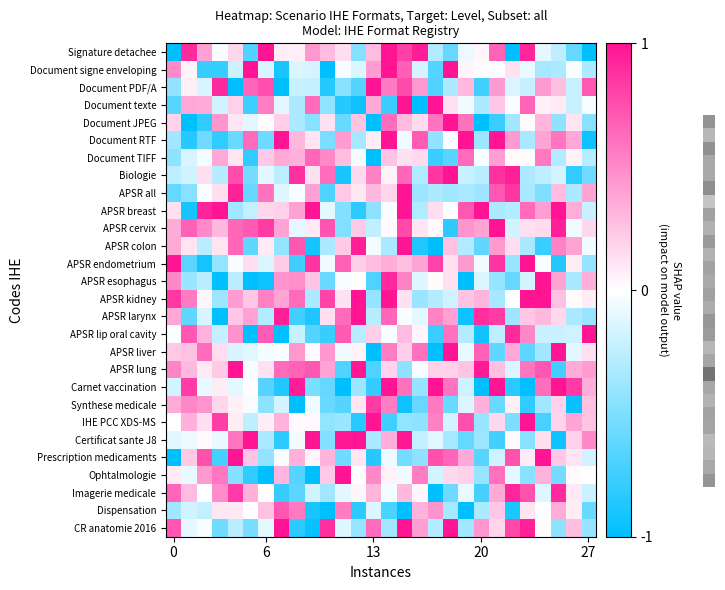

At how many categories does at least one series exceed 0?

28